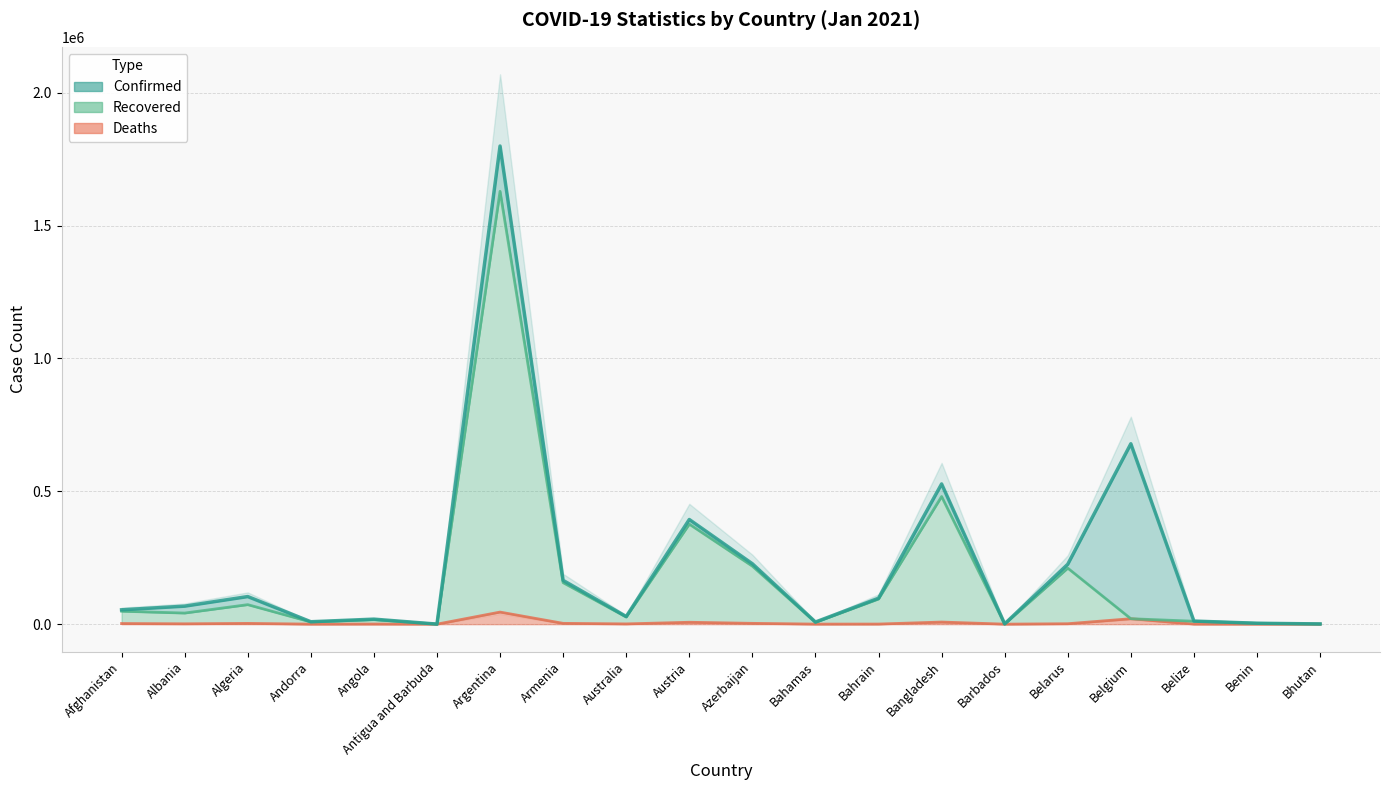

What is the greatest value displayed?

1799243